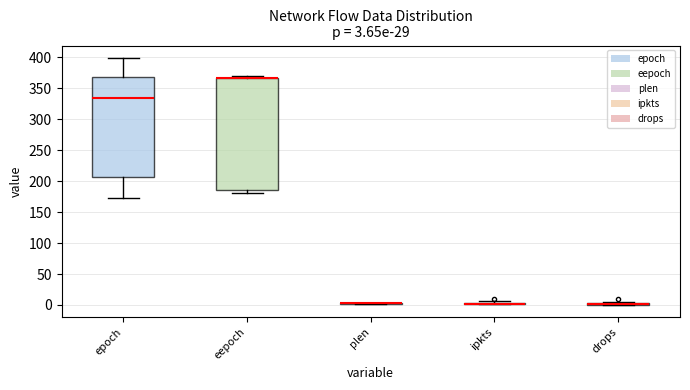

Which box is the tallest, from its lower edge to its upper edge?

eepoch